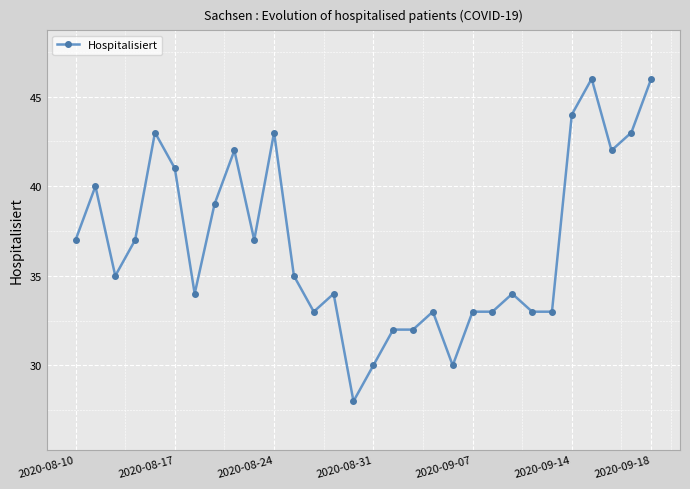

What is the difference between the second highest and second lowest values?

16